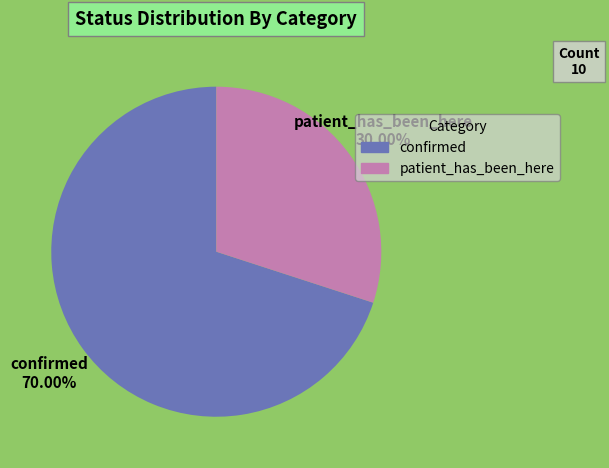

Is there a majority slice in this chart?

Yes